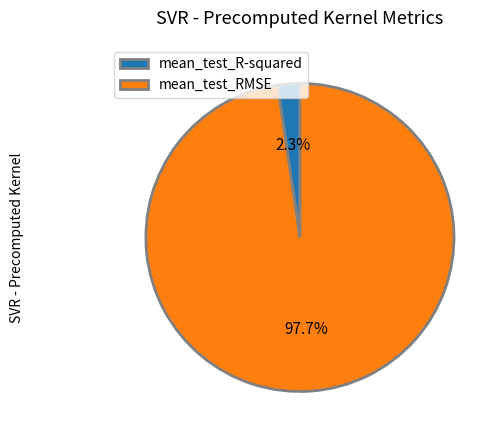

Combined, do mean_test_R-squared and mean_test_RMSE account for over 50%?

Yes